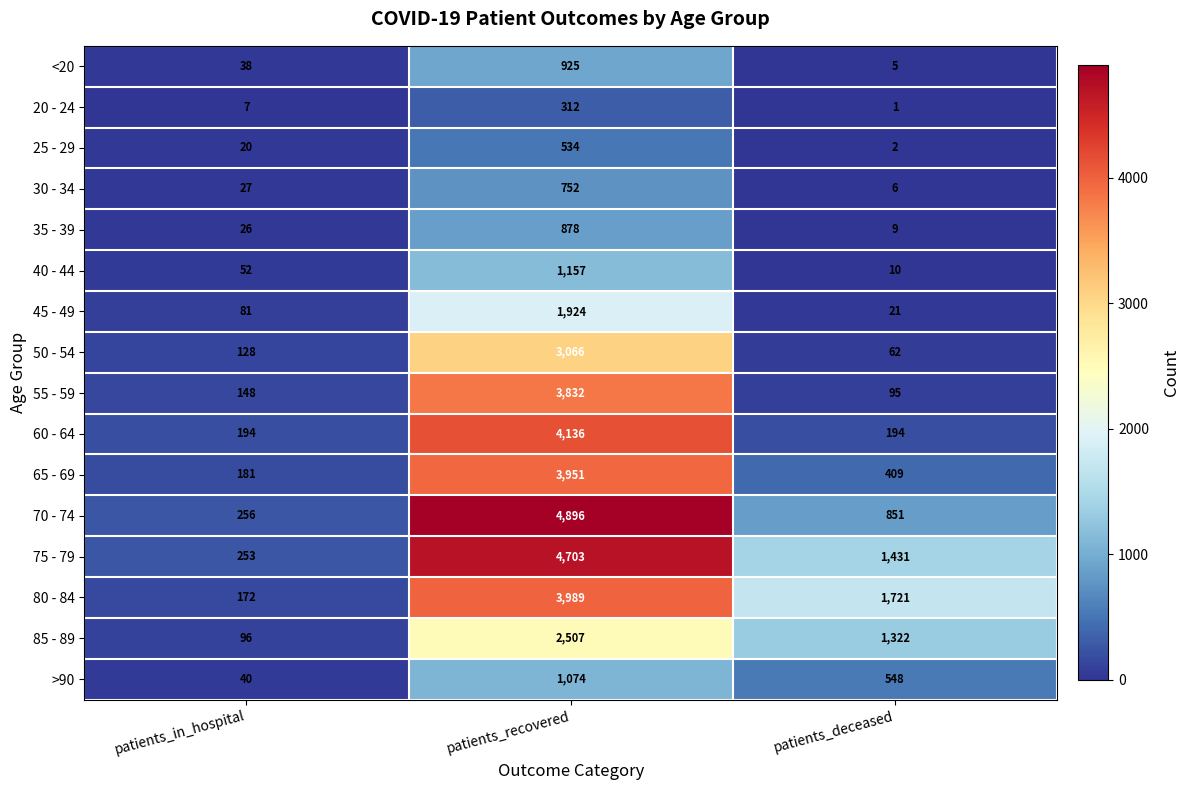

What is the average value of the 40 - 44 series?

406